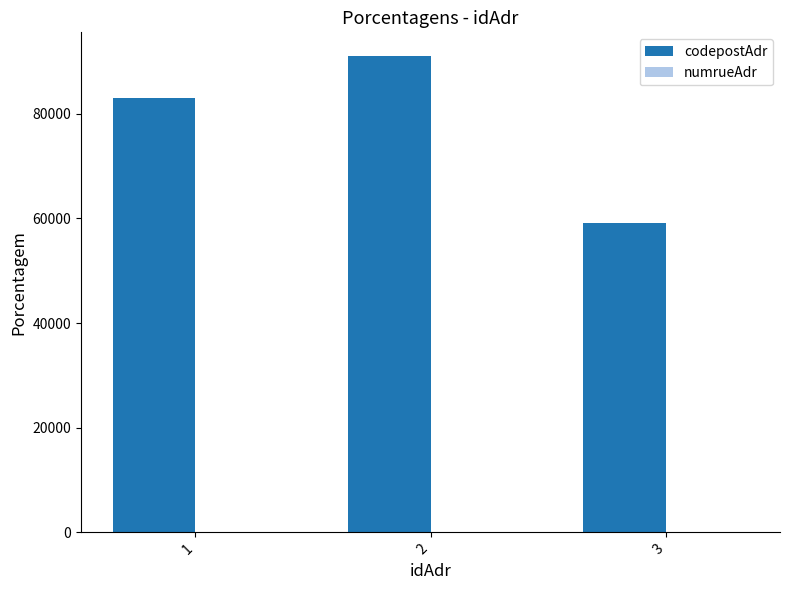

What is the difference between the codepostAdr values at 2 and 3?

31900